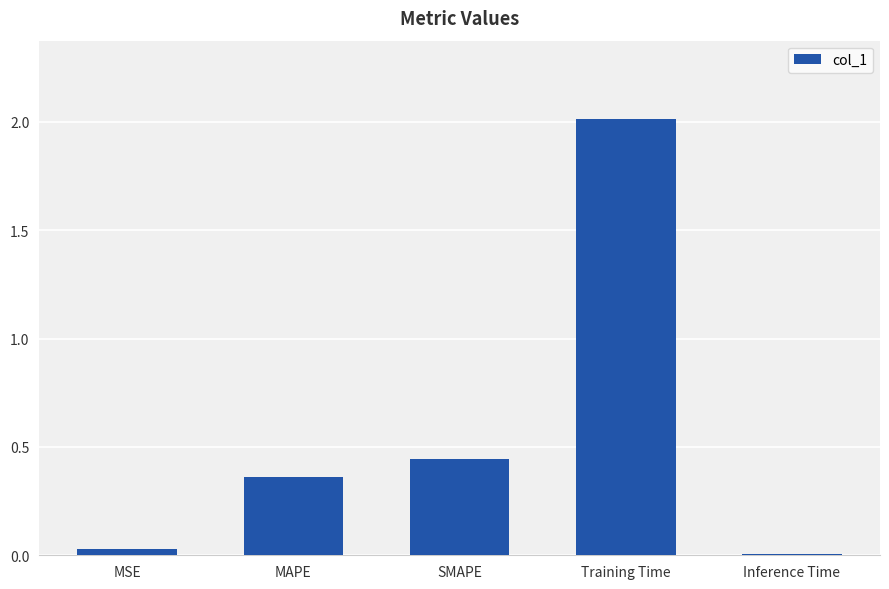

At which label is the value closest to 1?

SMAPE